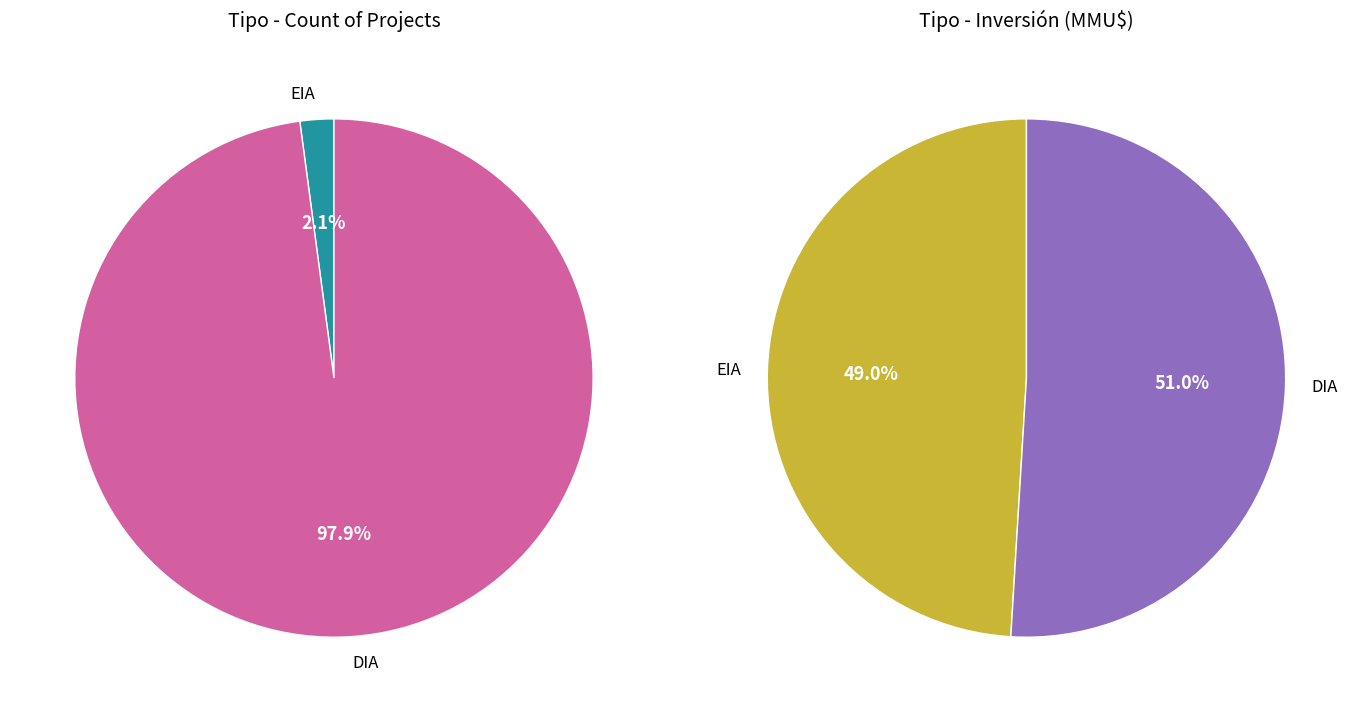

To the nearest percent, what portion does EIA represent?

2%